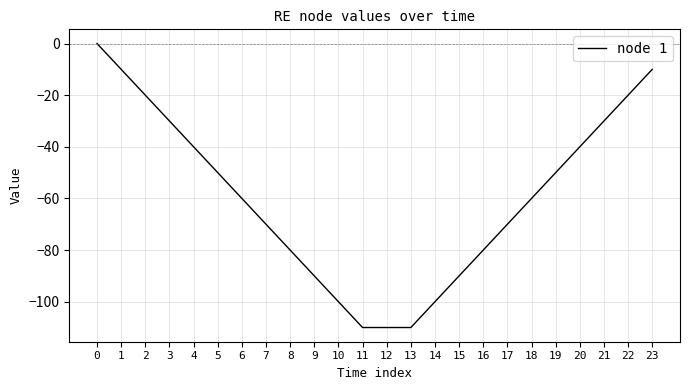

True or false: there are more than 1 points higher than both neighbors.

False